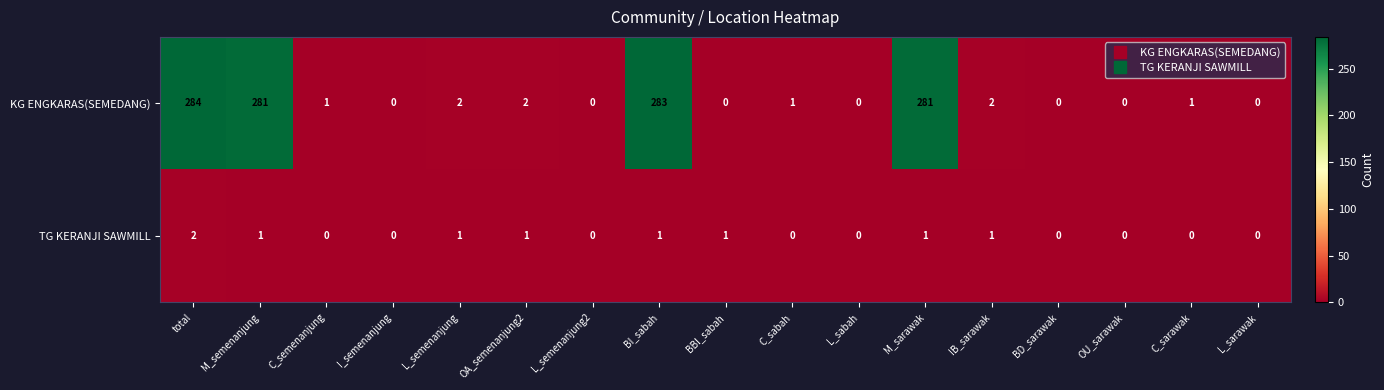

What is the average value of the KG ENGKARAS(SEMEDANG) series?

67